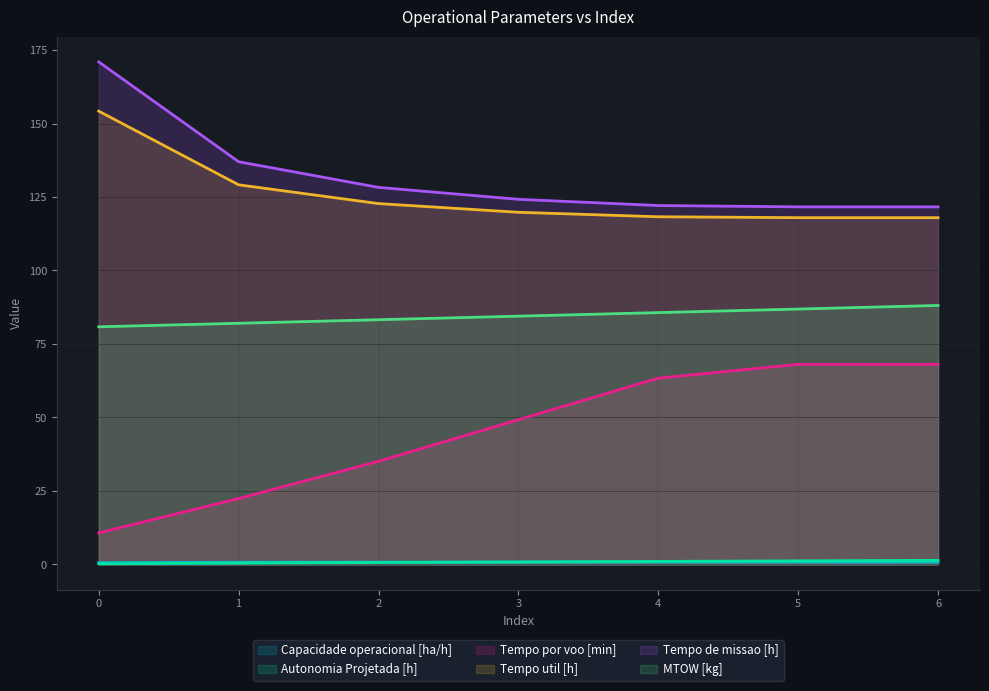

At 6, list the series in order from smallest to largest.

Capacidade operacional [ha/h], Autonomia Projetada [h], Tempo por voo [min], MTOW [kg], Tempo util [h], Tempo de missao [h]